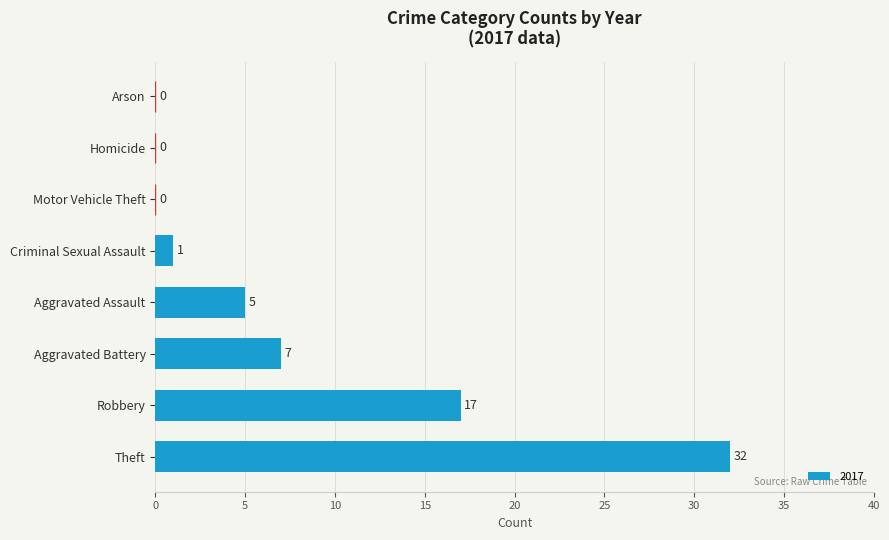

What is the sum of all values?

62